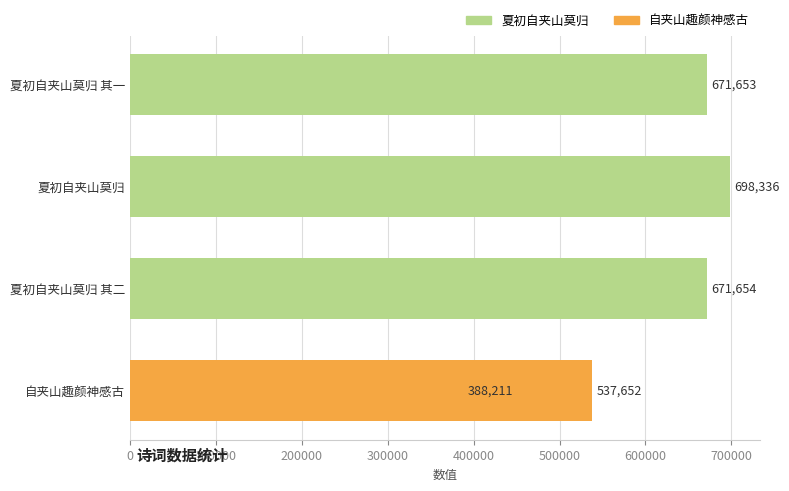

Are the bars grouped side by side (vs. stacked)?

No